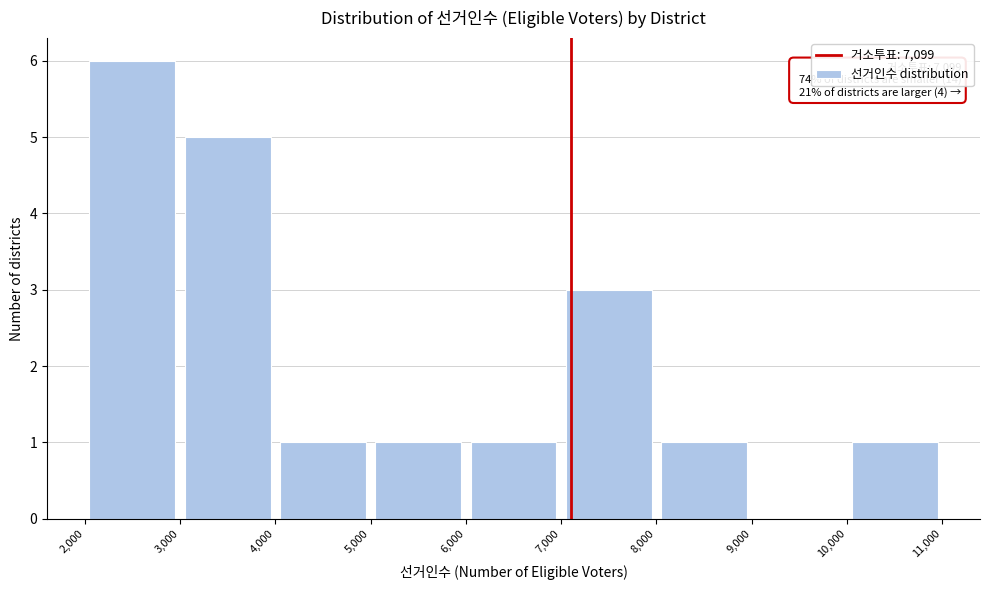

Over which range of the x-axis is the bar tallest?

2,000 to 3,000